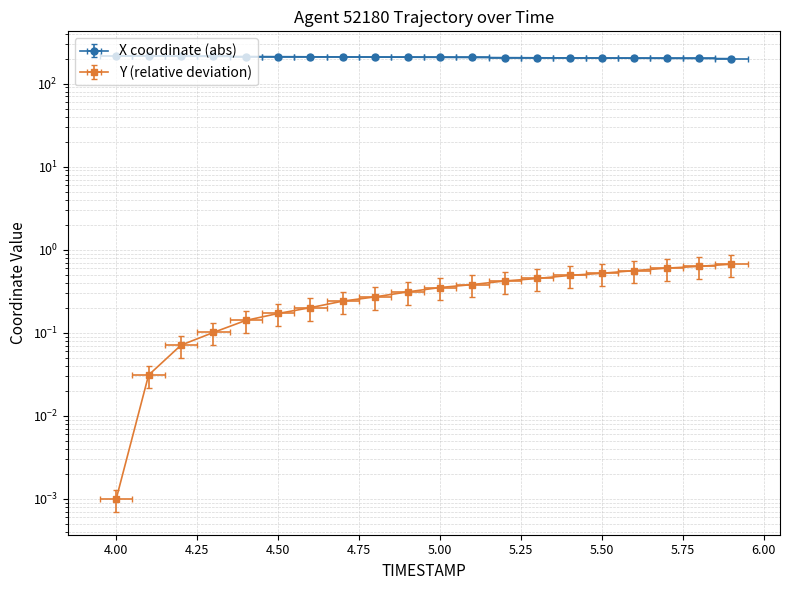

Does the chart have visible grid lines?

Yes